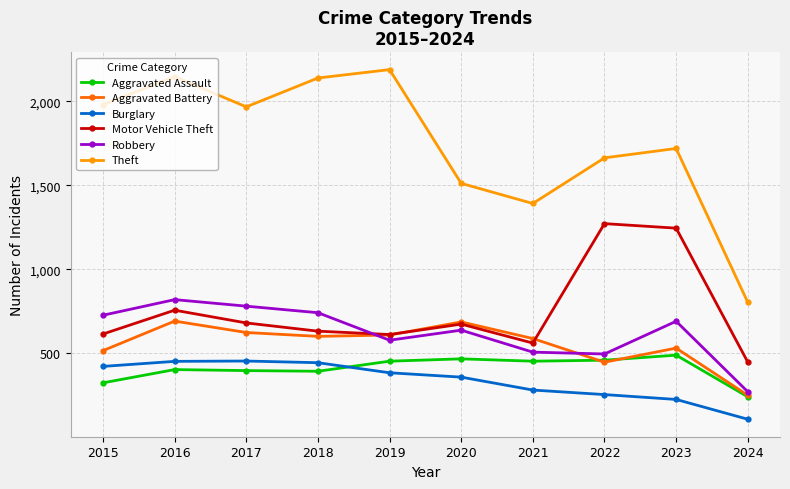

What is the value of the Theft point at the 3rd from the left?

1968